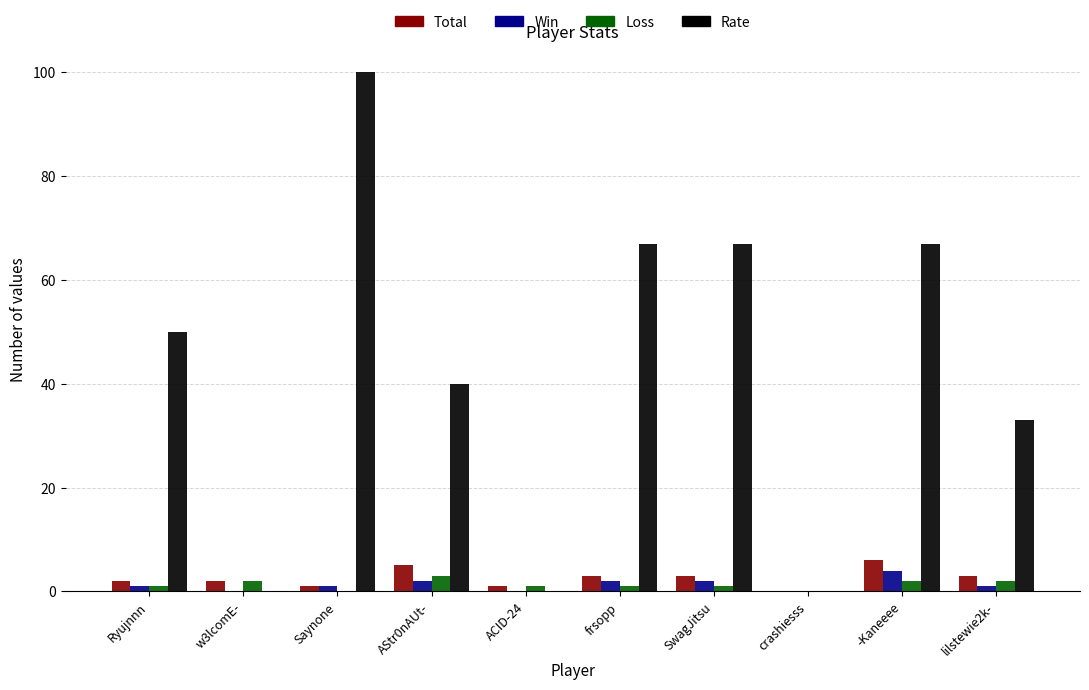

What is the maximum value for Win?

4